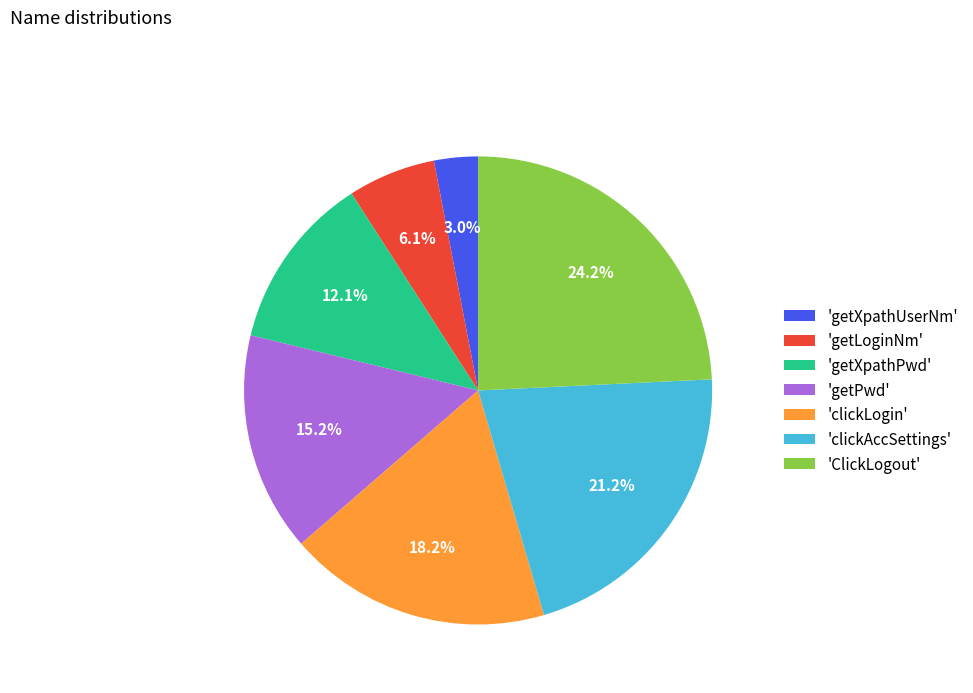

Is there any slice that represents more than half of the pie?

No